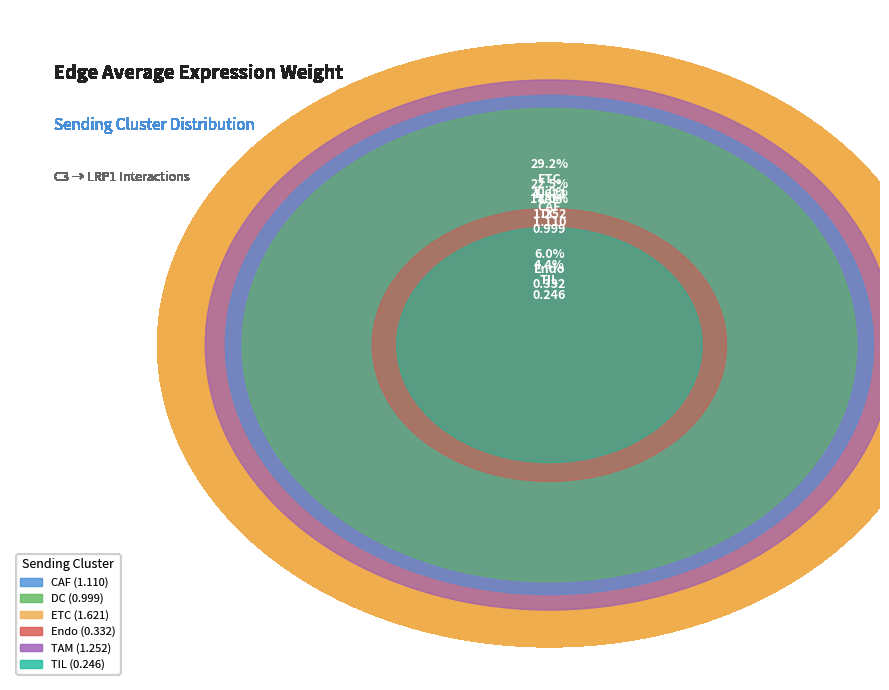

To the nearest percent, what is the difference between the largest and smallest slice percentages?

25%